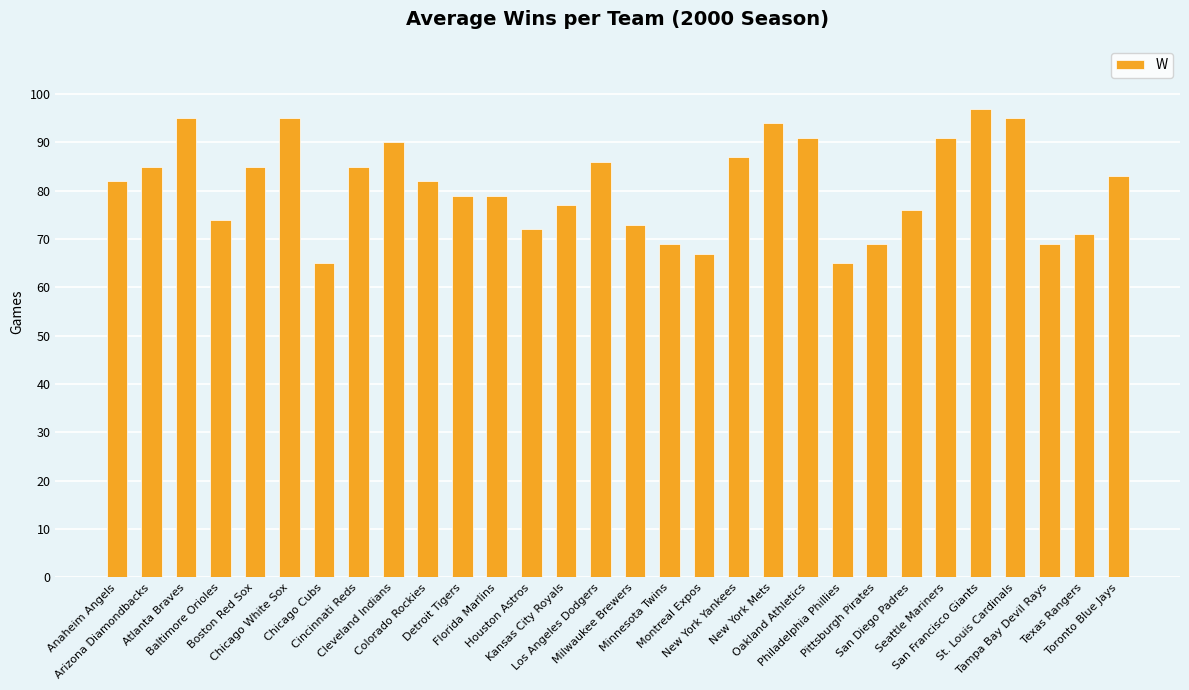

What is the approximate value at New York Yankees, to the nearest 5?

85